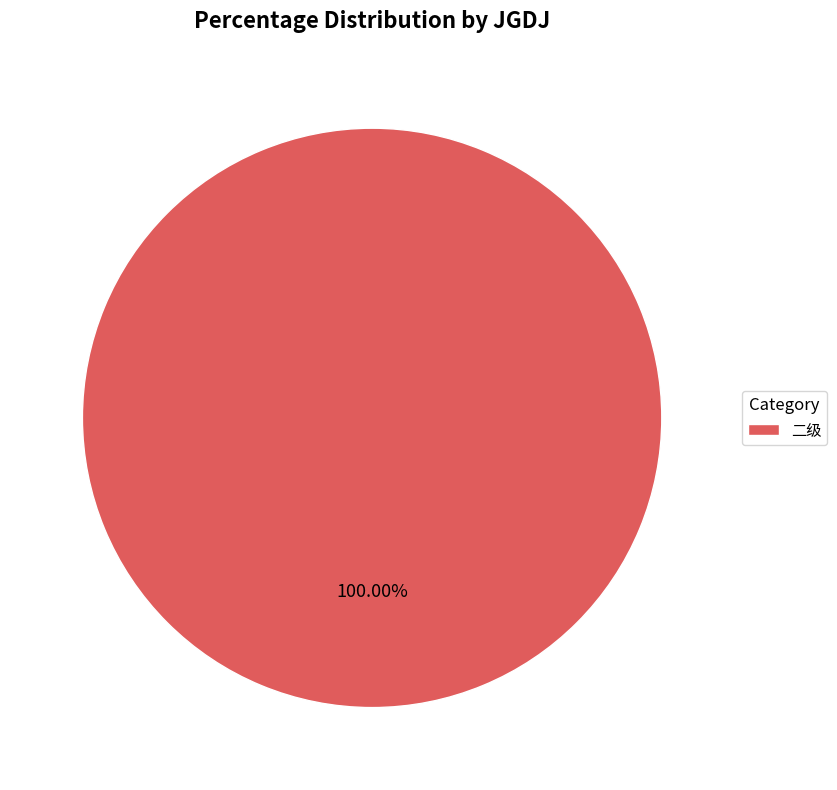

To the nearest percent, what percentage of the pie is 二级?

100%